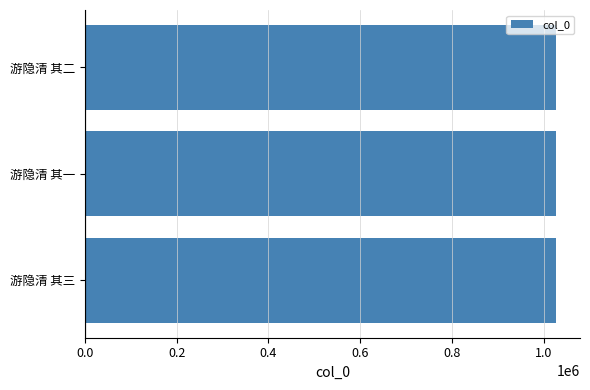

The chart shows a value of 1027871 at 游隐清 其三. True or false?

True